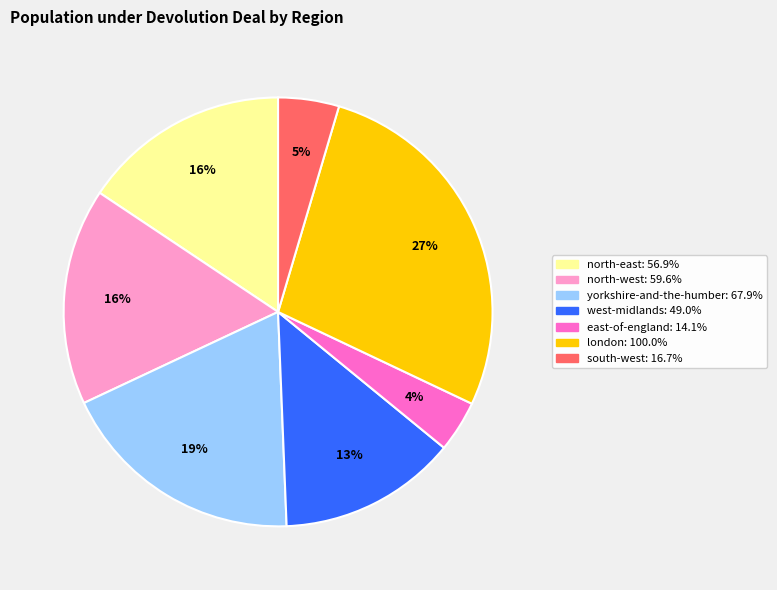

To the nearest percent, what is the average slice percentage?

14%